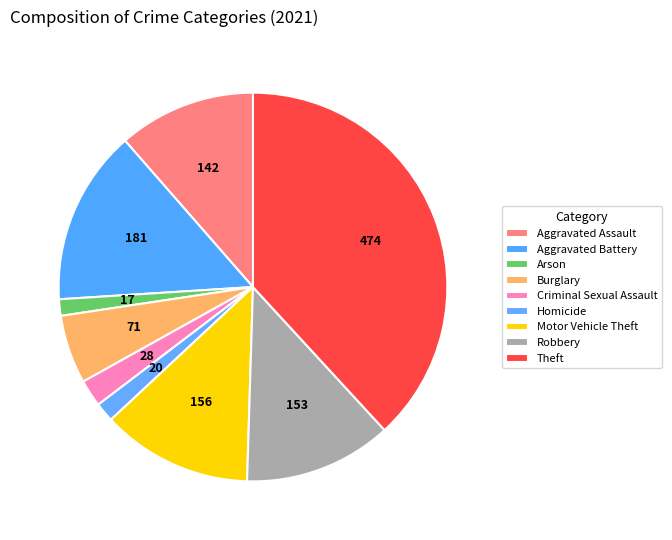

To the nearest percent, what is the difference between the largest and smallest slice percentages?

37%